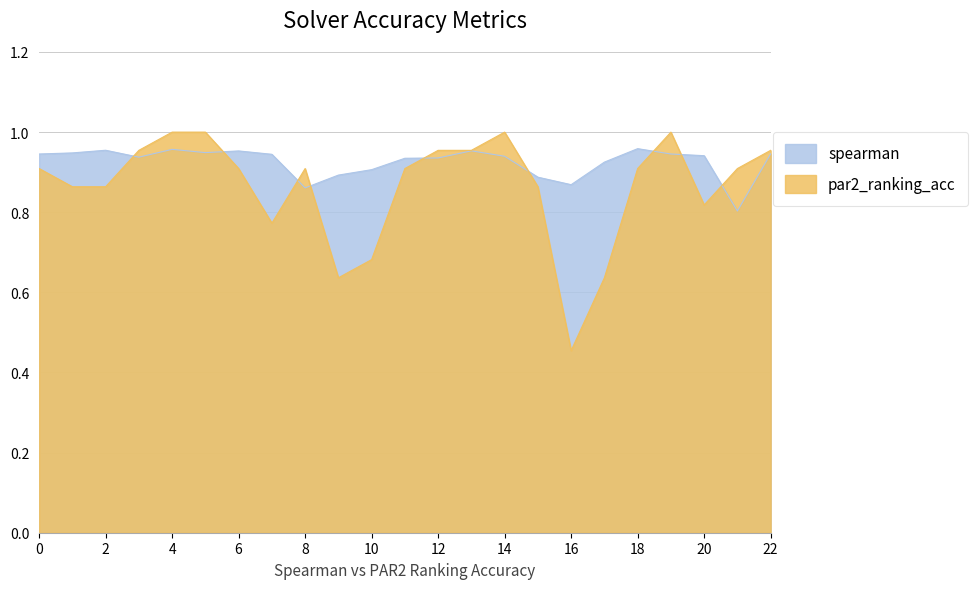

At 3, list the series in order from smallest to largest.

spearman, par2_ranking_acc